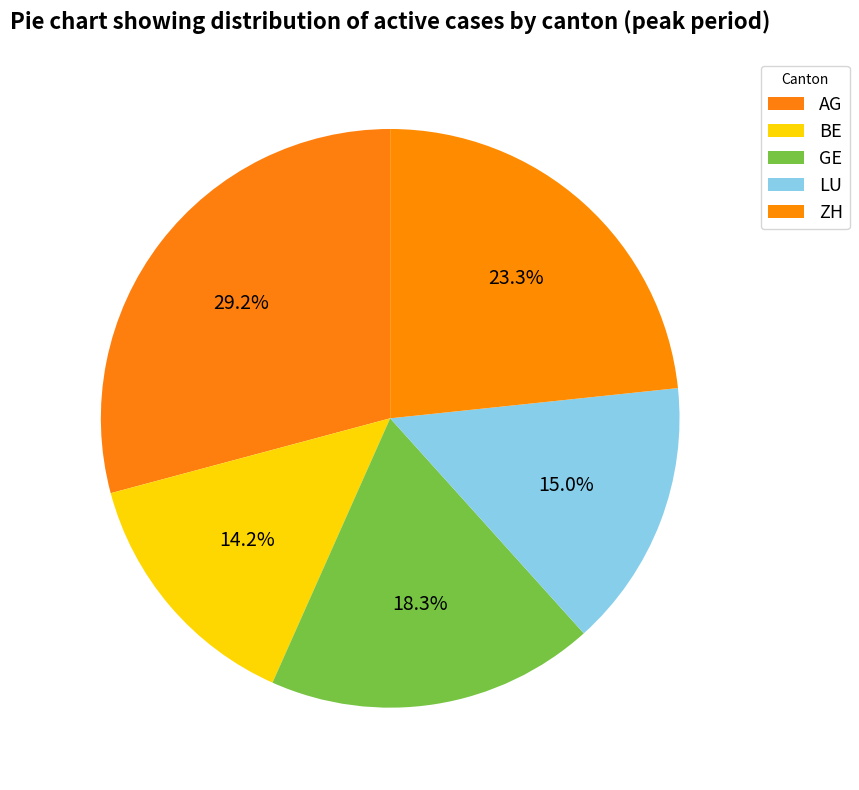

The LU slice represents 15% of the pie. True or false?

True